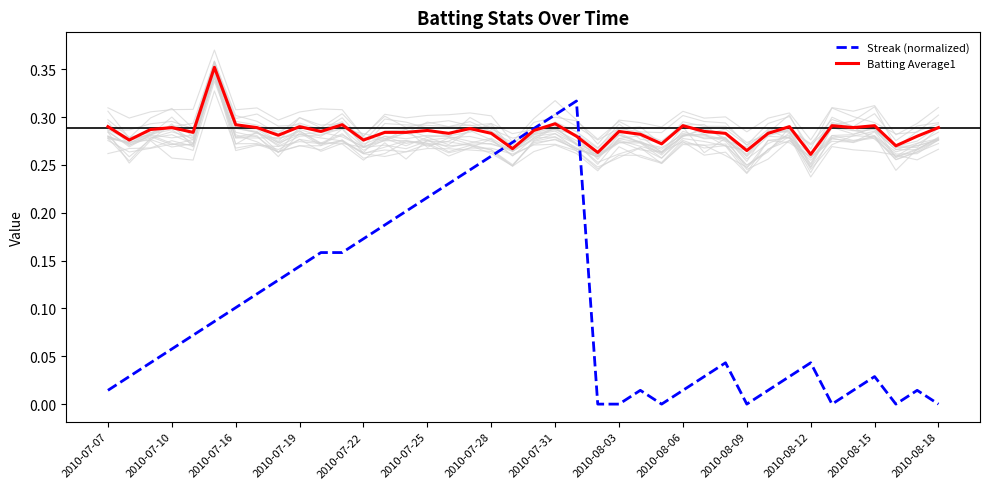

What is the average value of the Batting Average1 series?

0.3